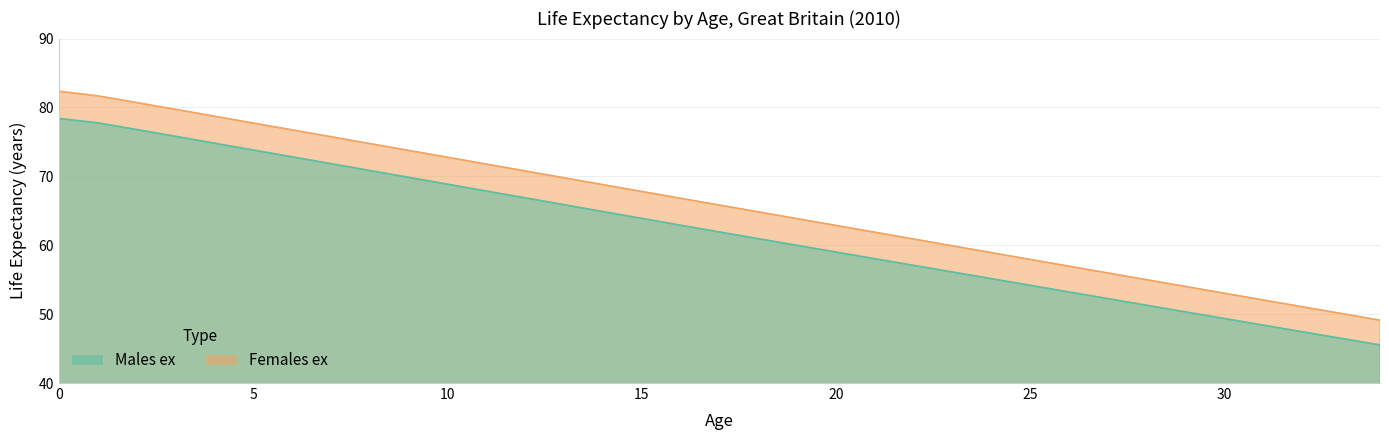

What is the difference between the highest and lowest values at 25?

3.8